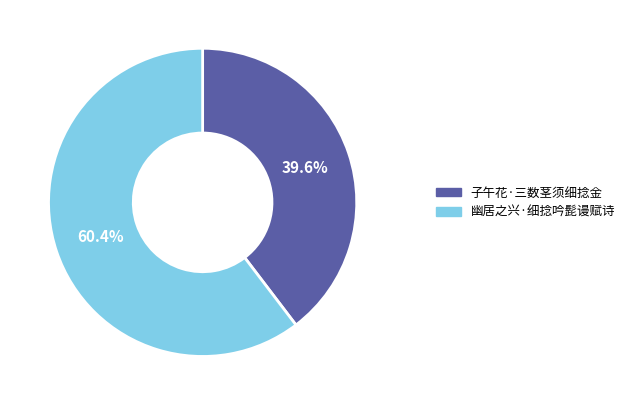

Which has a higher value, 幽居之兴·细捻吟髭谩赋诗 or 子午花·三数茎须细捻金?

幽居之兴·细捻吟髭谩赋诗